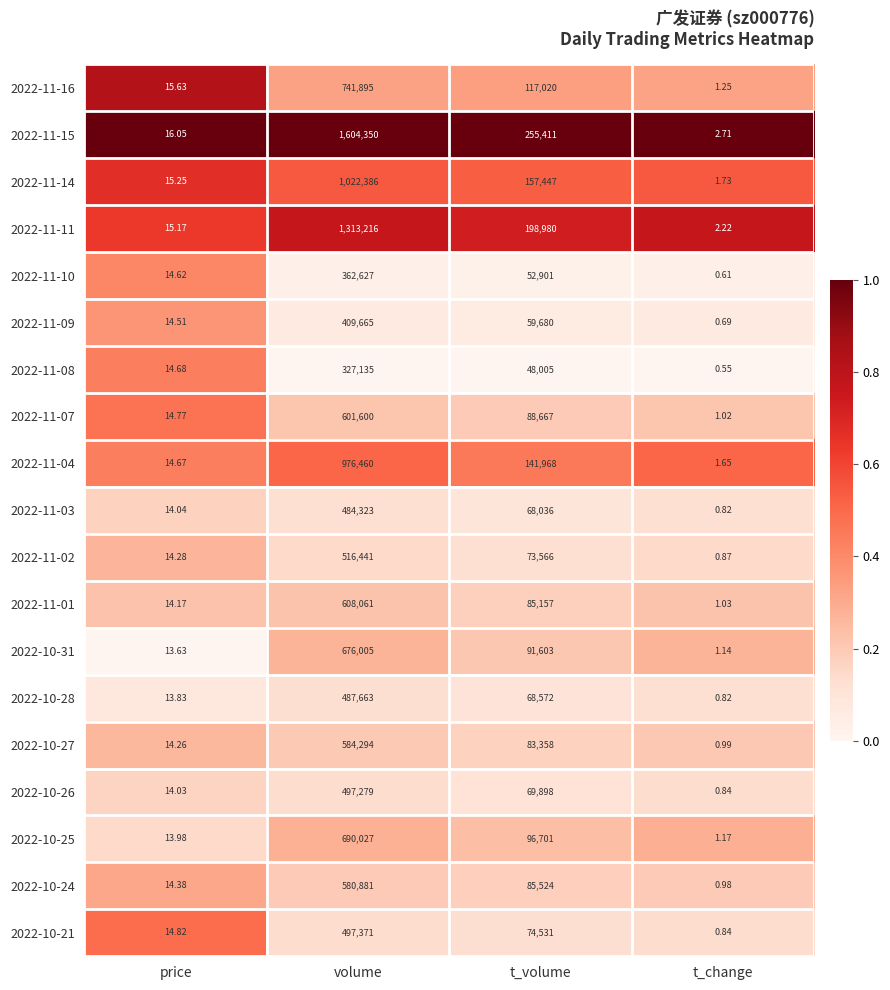

Which category has the highest value in the 2022-11-02 series?

volume